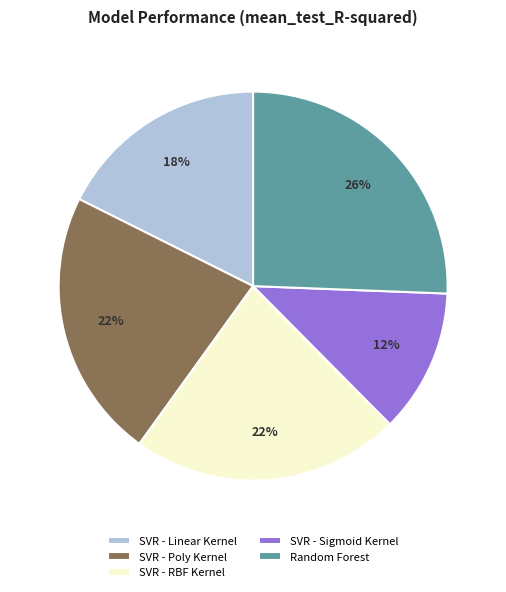

The SVR - Sigmoid Kernel slice represents 12% of the pie. True or false?

True